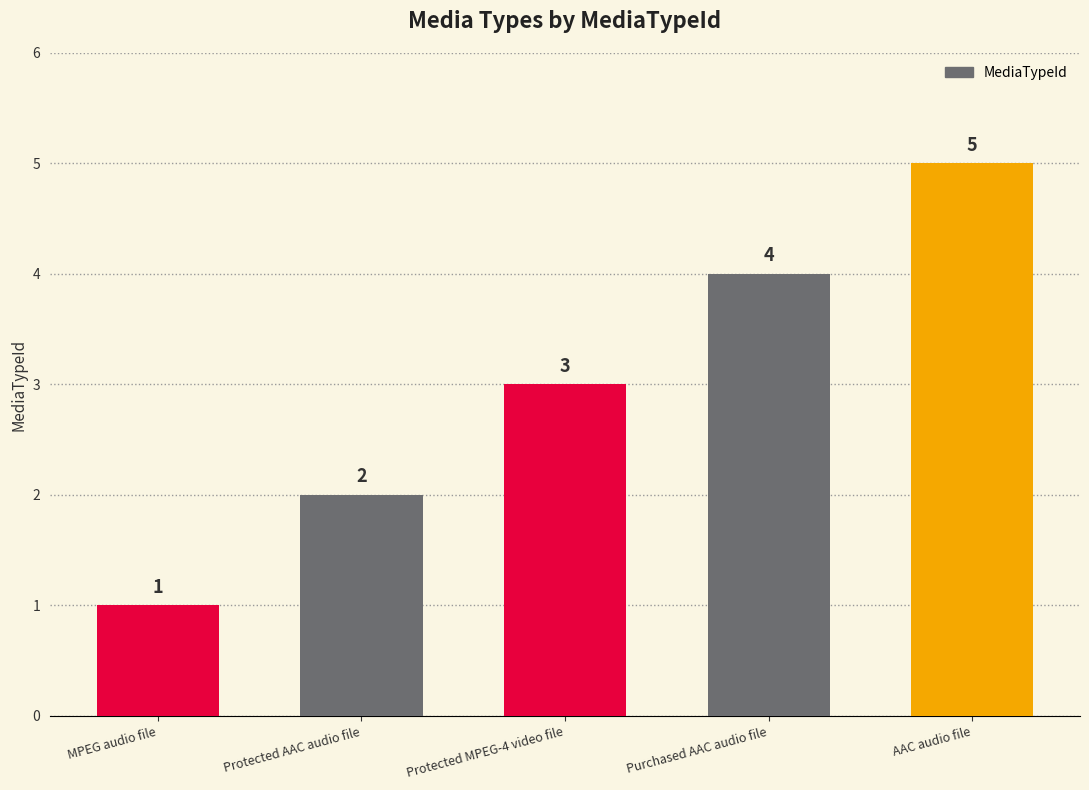

Reading right to left, extract all data points from this chart.

5	4	3	2	1